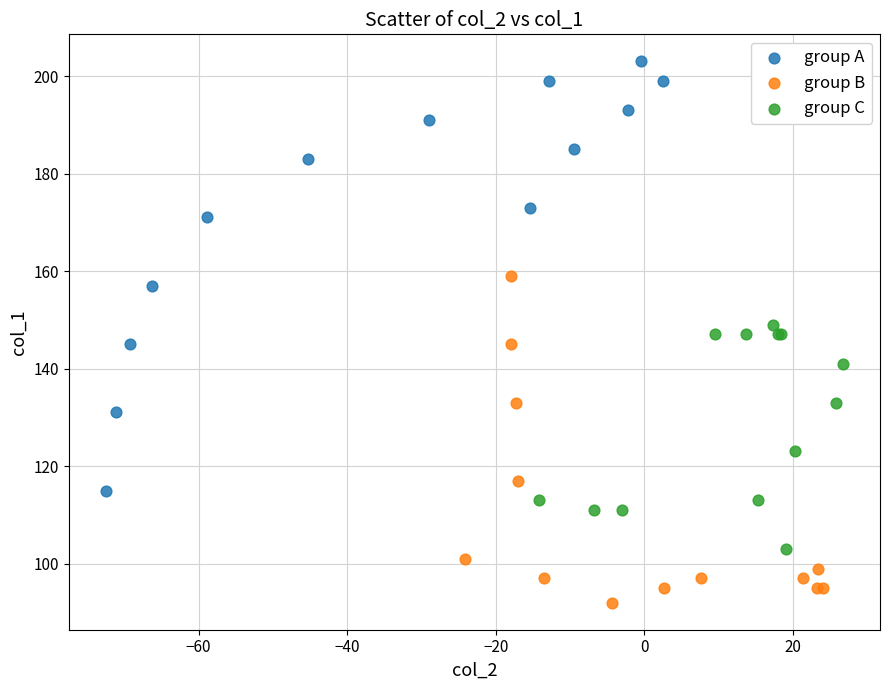

Which series reaches the minimum Y coordinate?

group B